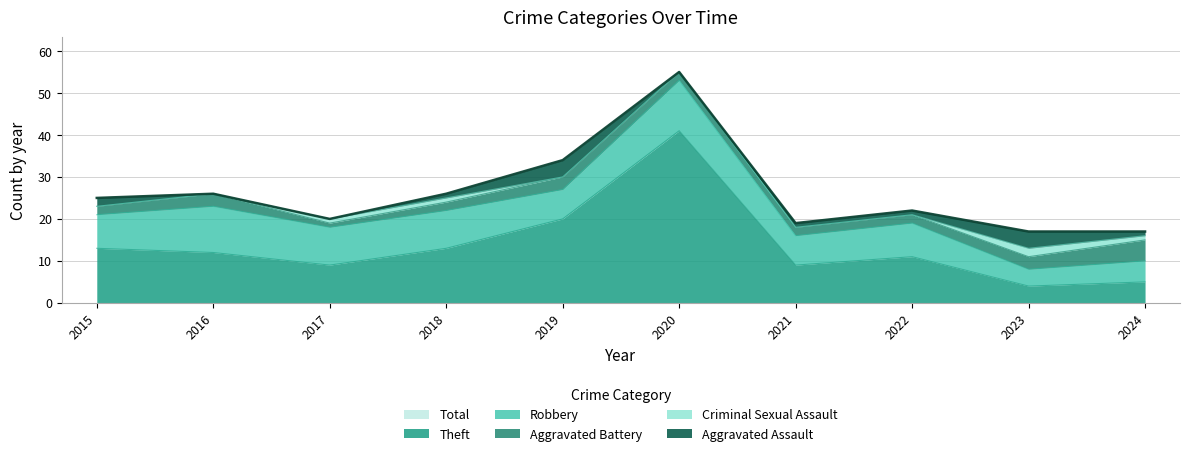

How many distinct data groups are displayed?

6